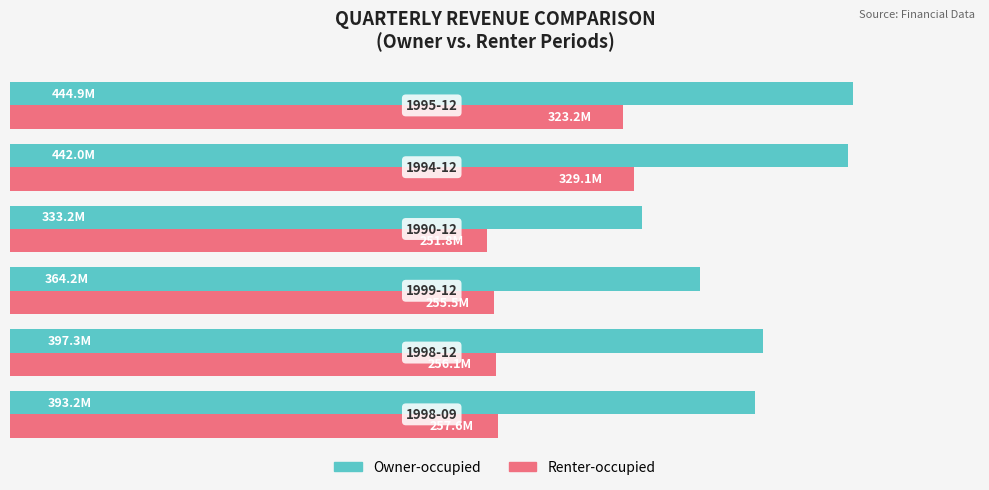

Which series has the largest total across all categories?

Owner-occupied